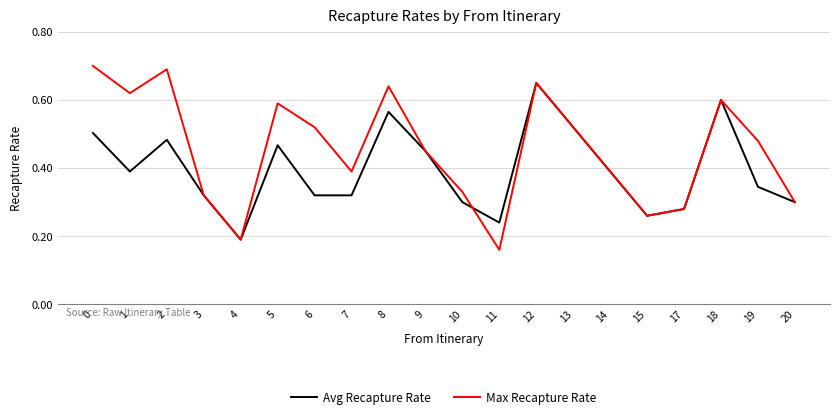

At which label is Max Recapture Rate closest to 0?

11